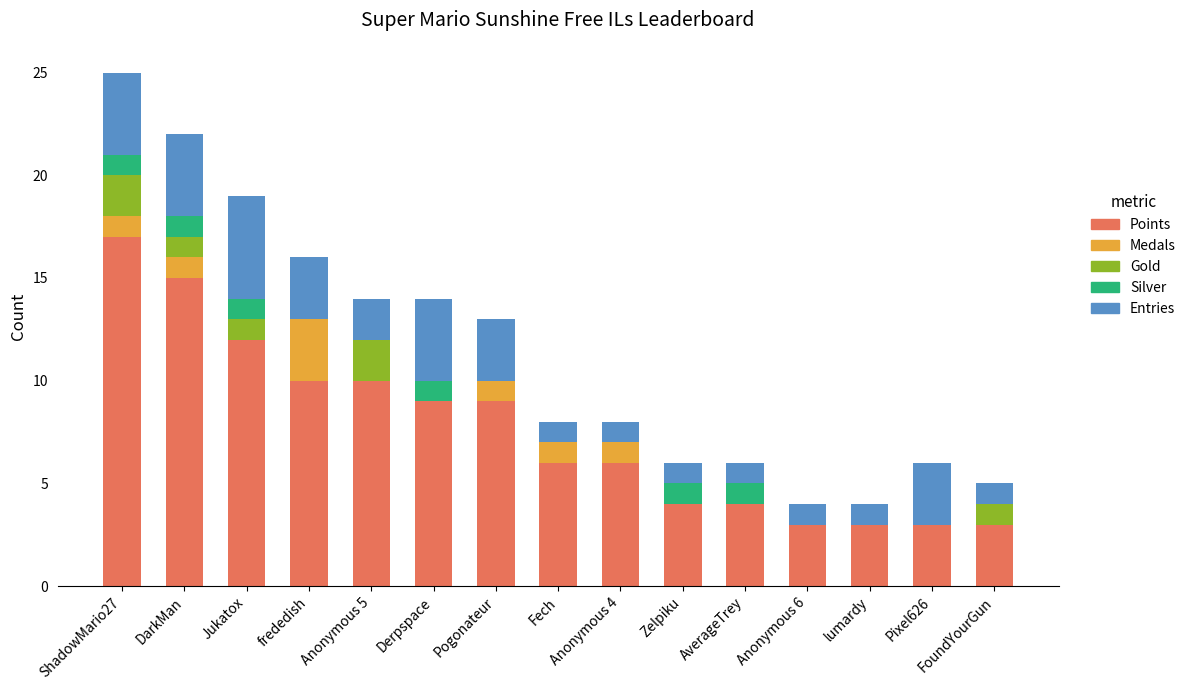

At which category is the sum across all series the highest?

ShadowMario27